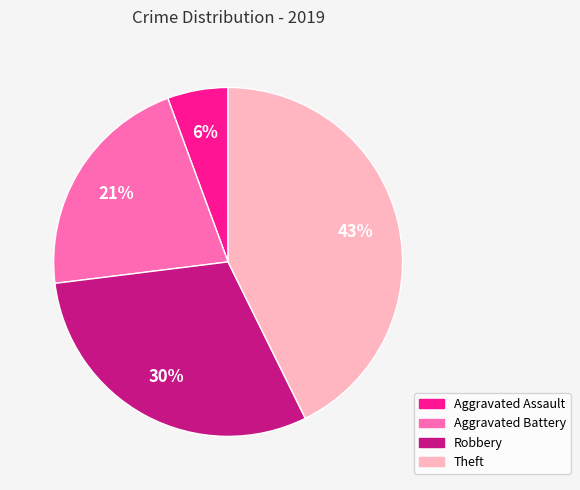

To the nearest percent, what is the average slice percentage?

25%